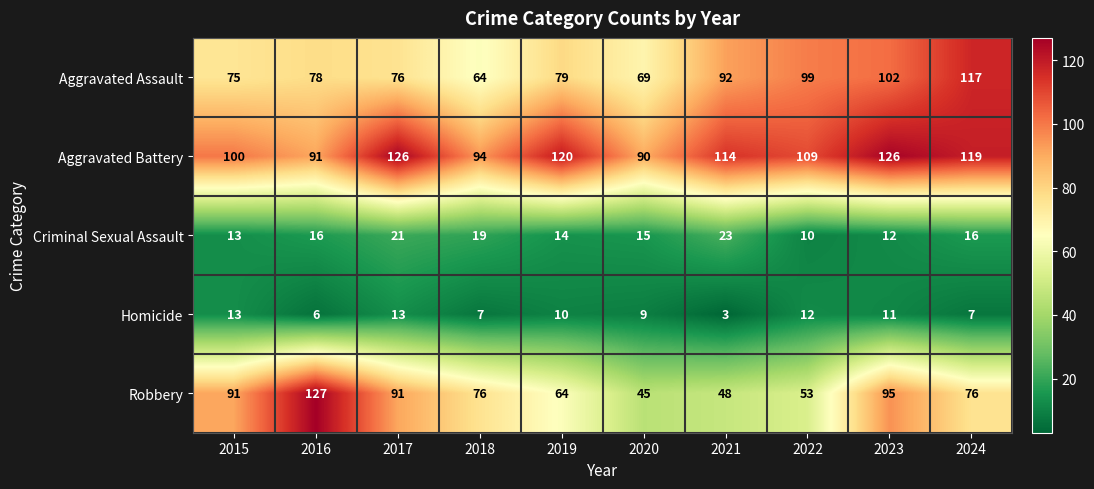

How many categories are shown in the chart?

10